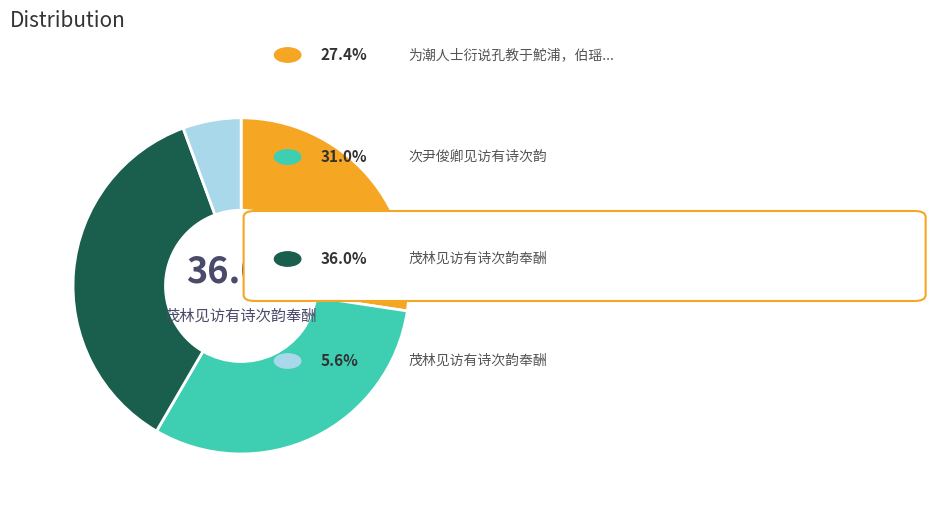

What percentage do 次尹俊卿见访有诗次韵 and 茂林见访有诗次韵奉酬 together represent?

36.6%